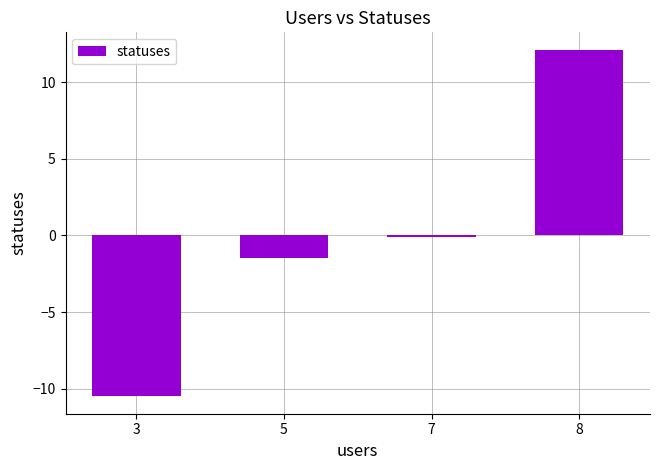

How many positive values are there?

1